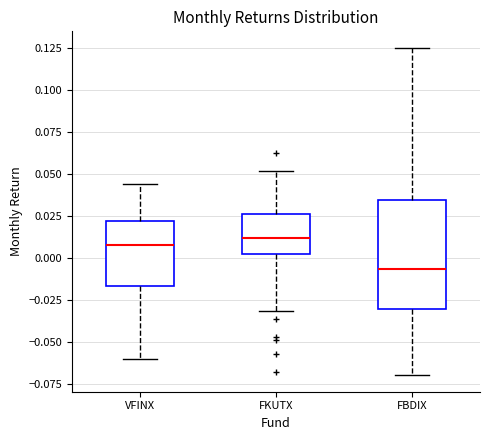

Reading left to right, read every box against the y-axis: the position of its median line, the range the box covers, and the ends of its whiskers. The values are not printed on the chart, so give them approximately, as read against the axis.

VFINX: median 0.010, box -0.015 to 0.020, whiskers -0.060 to 0.045
FKUTX: median 0.010, box 0.005 to 0.025, whiskers -0.030 to 0.050
FBDIX: median -0.005, box -0.030 to 0.035, whiskers -0.070 to 0.125